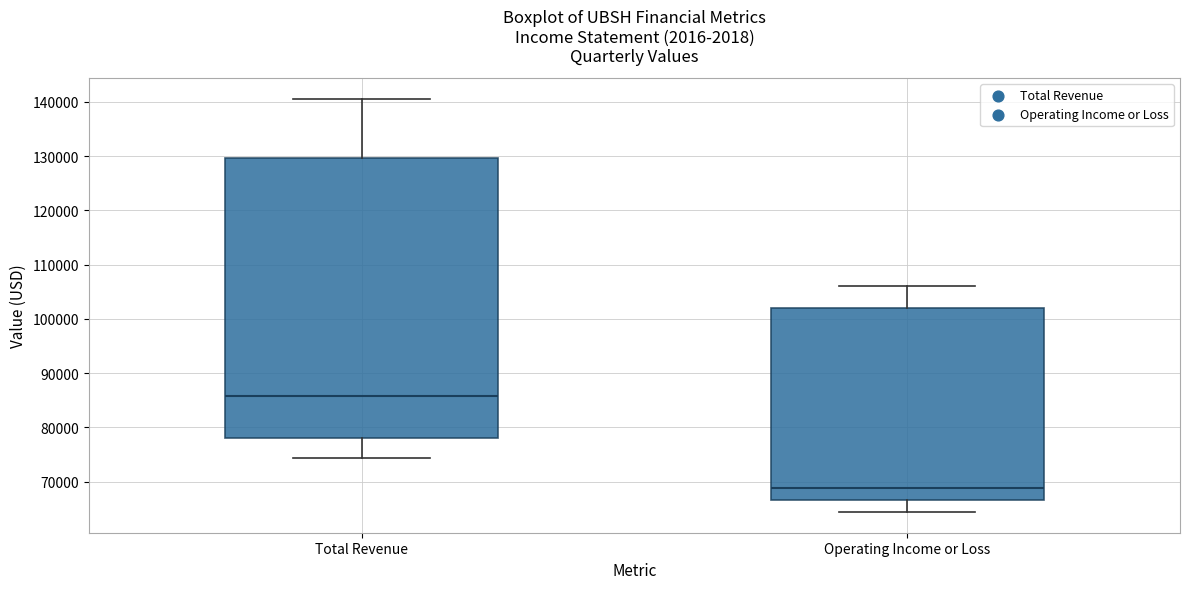

Where does the upper whisker of the box for Operating Income or Loss end on the y-axis? The values are not printed on the chart, so give them approximately, as read against the axis.

106000